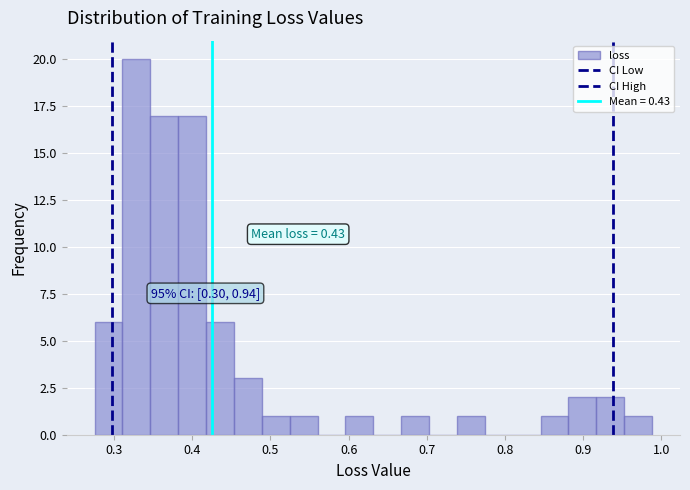

Around what value on the x-axis is the tallest bar? Give the approximate position of its centre, as read against the axis.

0.33